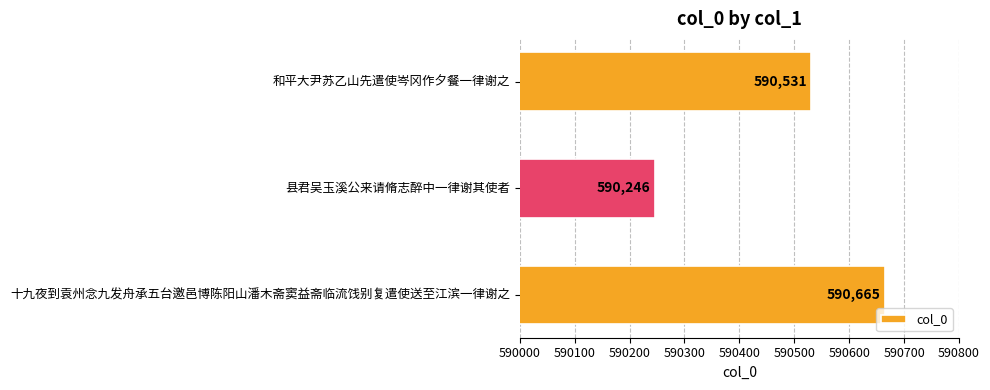

Reading bottom to top, what are all the values shown in this chart?

十九夜到袁州念九发舟承五台邀邑博陈阳山潘木斋窦益斋临流饯别复遣使送至江滨一律谢之=590665	县君吴玉溪公来请脩志醉中一律谢其使者=590246	和平大尹苏乙山先遣使岑冈作夕餐一律谢之=590531